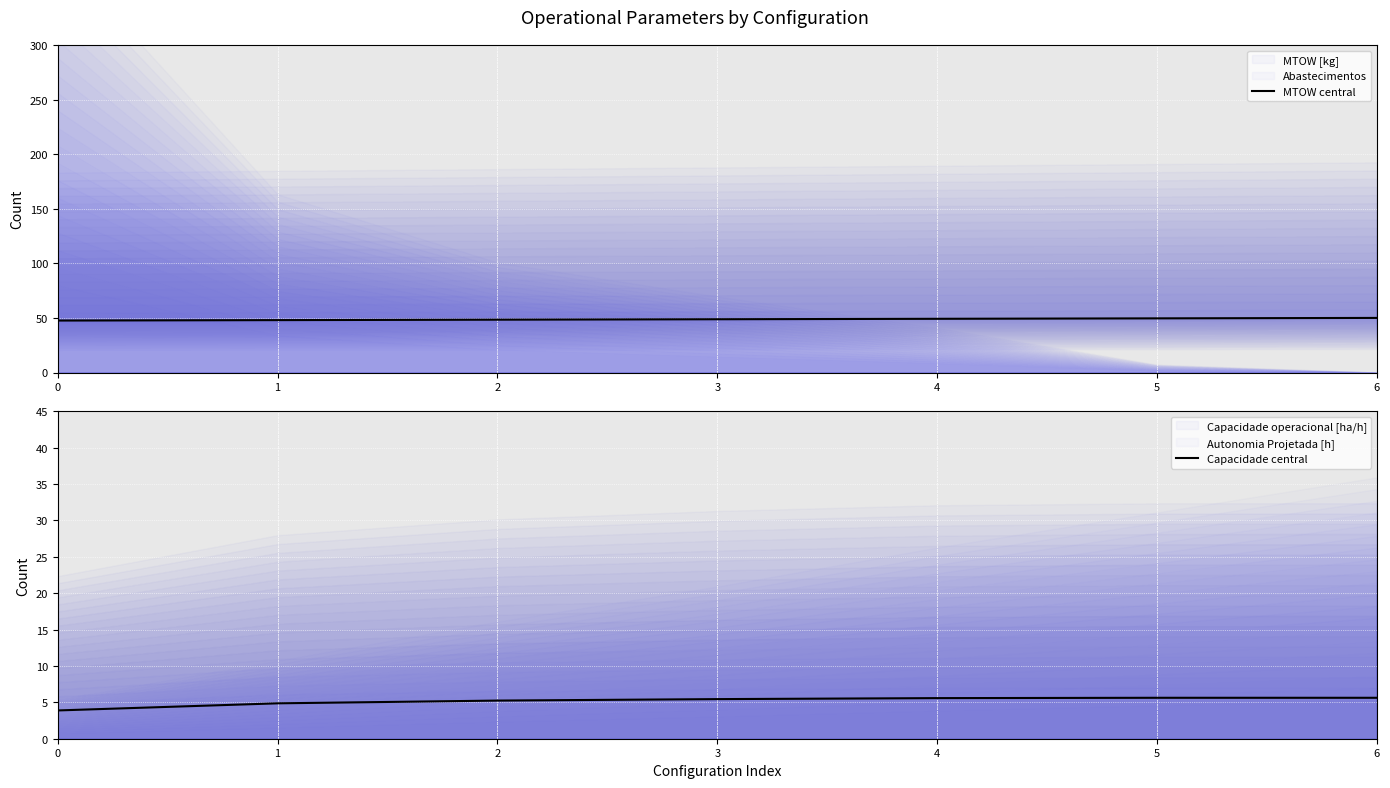

The value of MTOW central at 0 is 11.3. True or false?

False